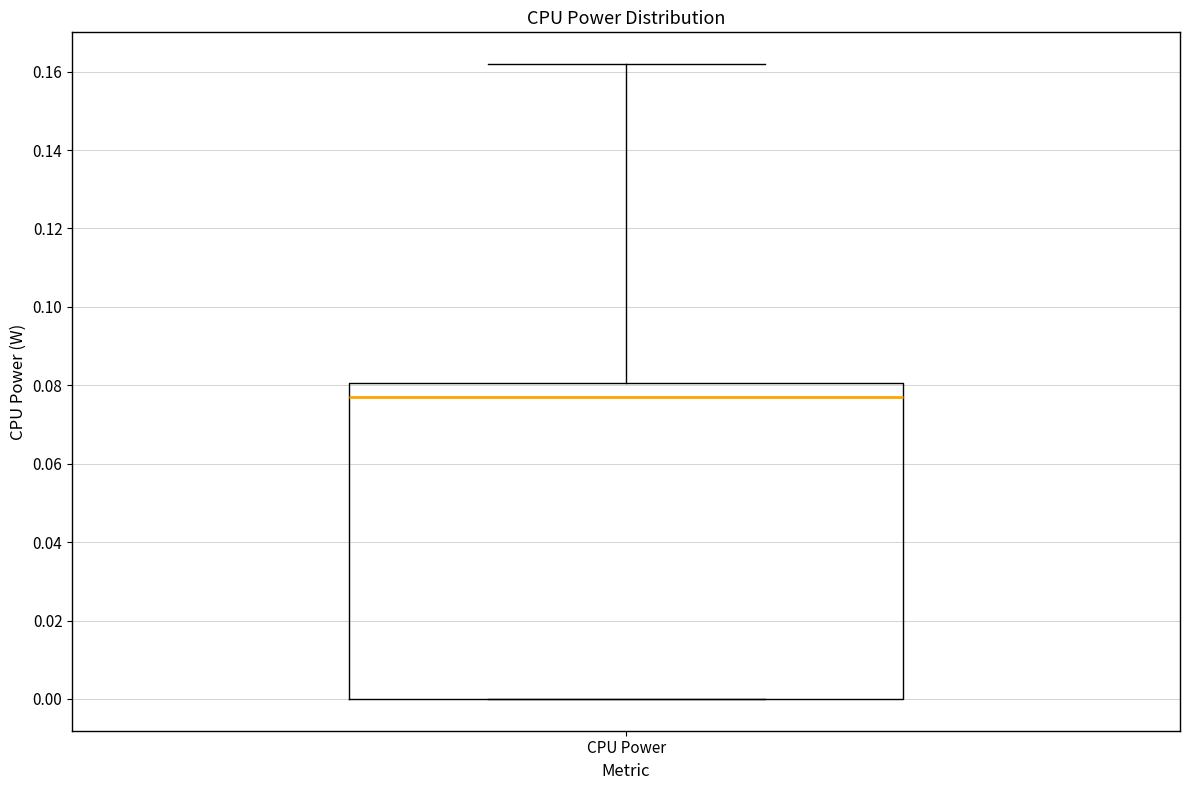

Transcribe this box plot: give where the median line is, the range the box spans, and where the two whiskers end, as read against the y-axis. The values are not printed on the chart, so give them approximately, as read against the axis.

median 0.078, box 0.000 to 0.080, whiskers 0.000 to 0.162